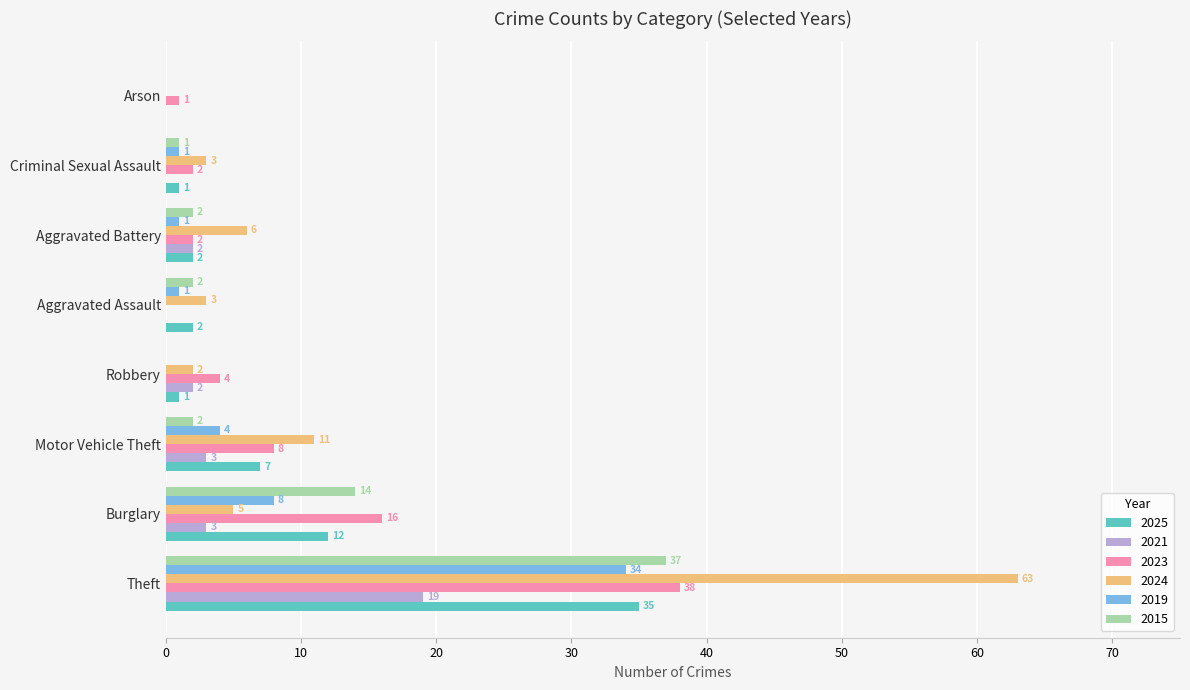

Which series changed the most between Burglary and Motor Vehicle Theft?

2015